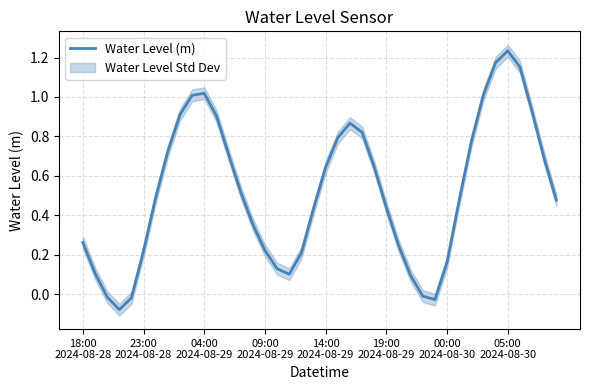

What is the sum of all values?

20.8